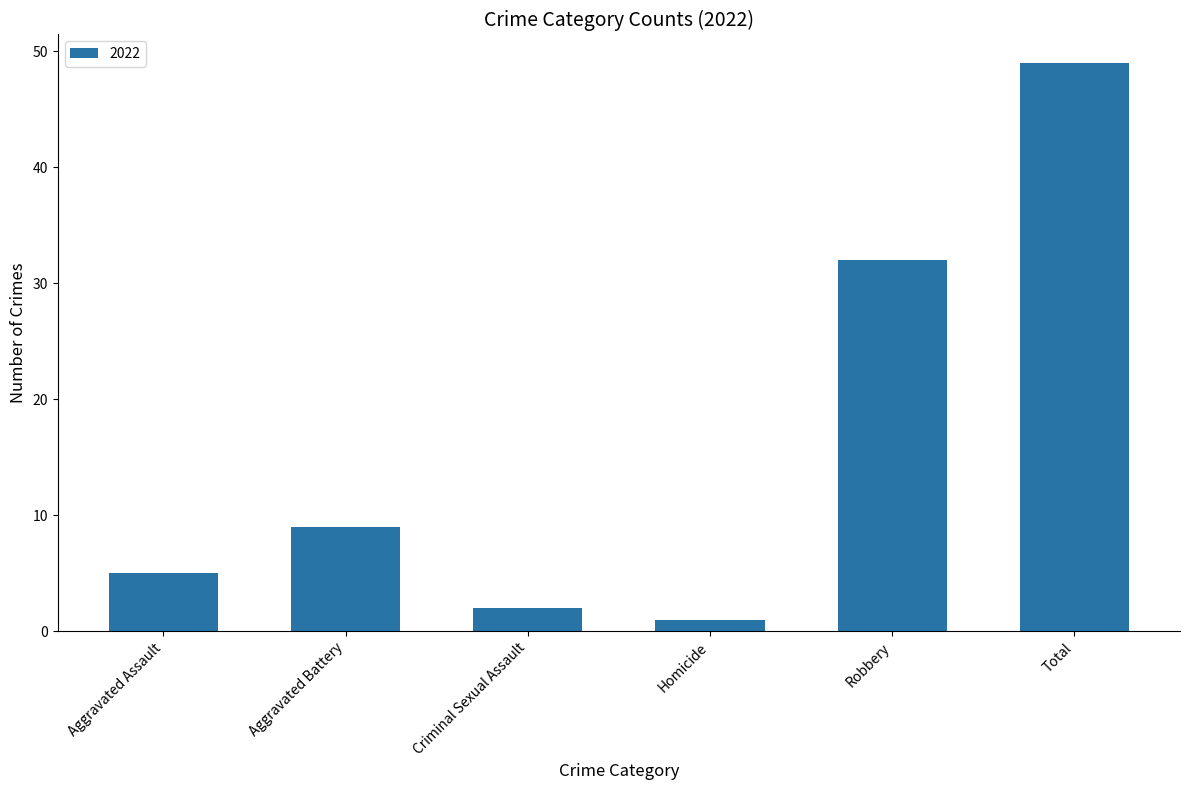

What is the value of the 1st bar from the left?

5